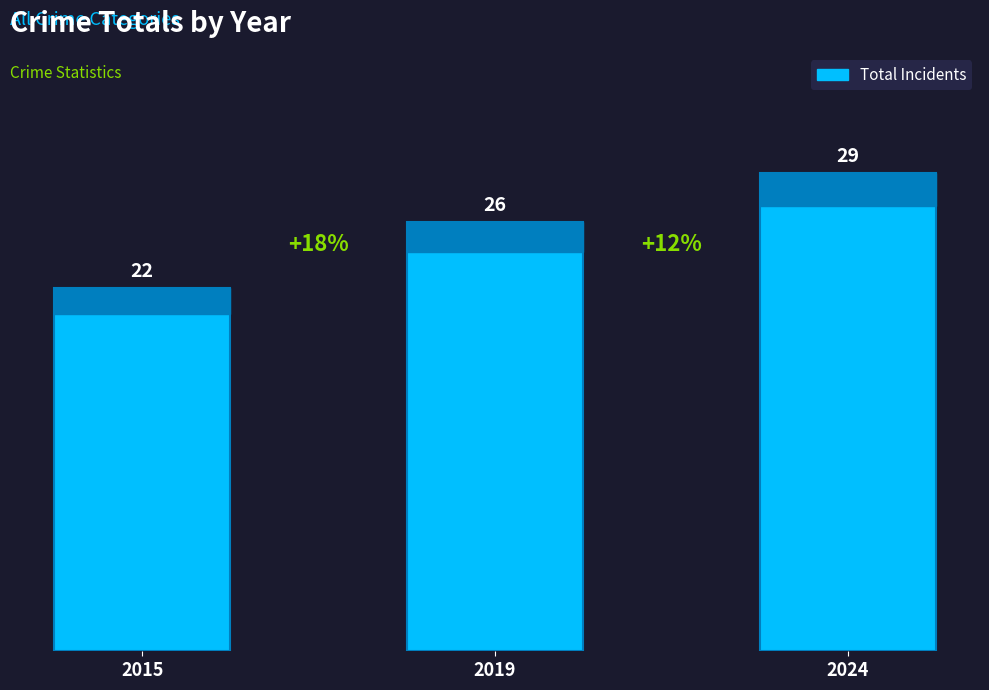

Rank the categories by value from highest to lowest.

2024, 2019, 2015